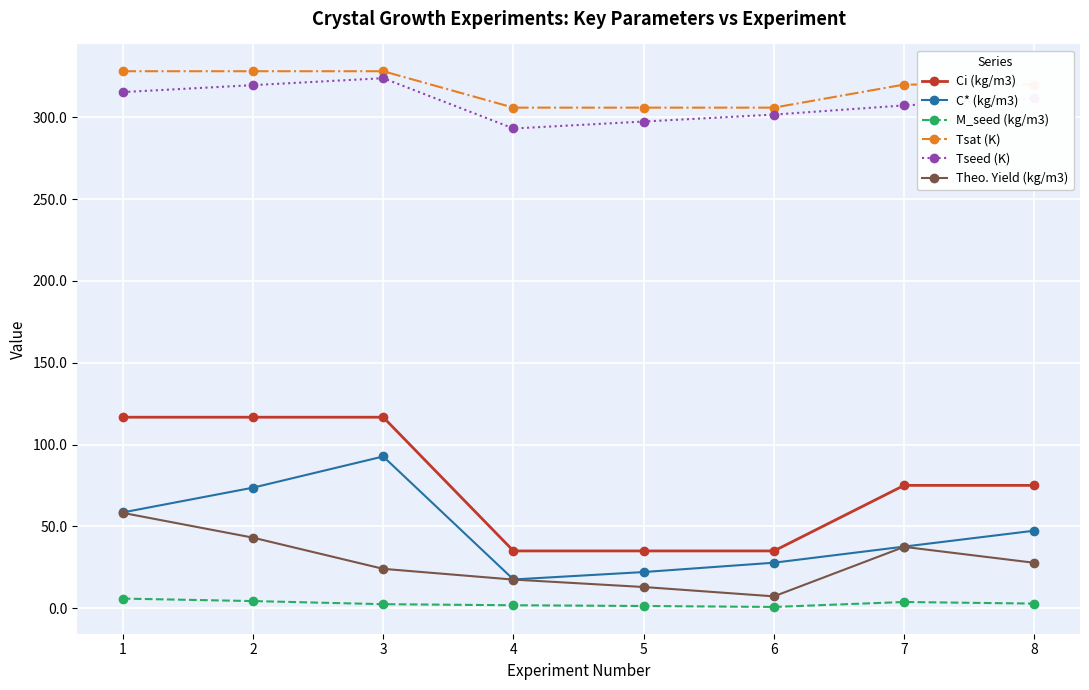

The value of Theo. Yield (kg/m3) at 7 is 37.4. True or false?

True